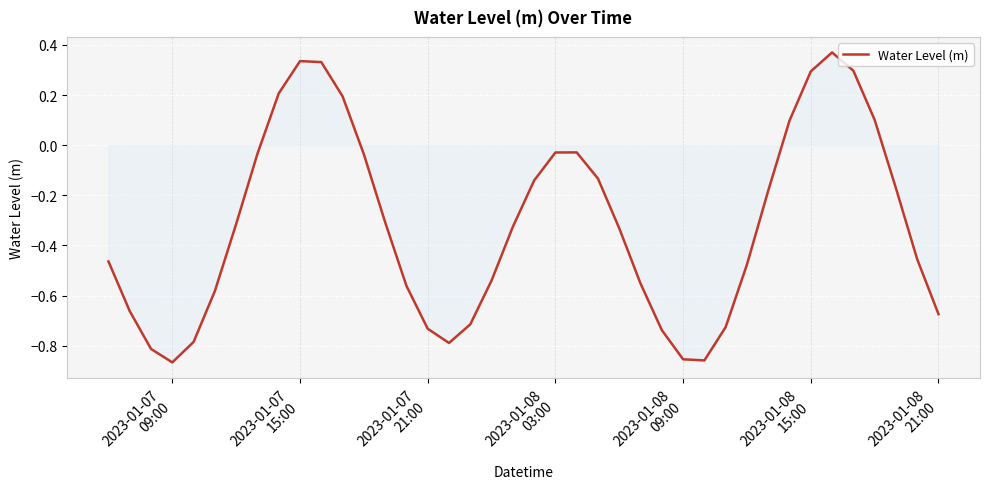

What is the difference between the maximum and minimum values?

1.2